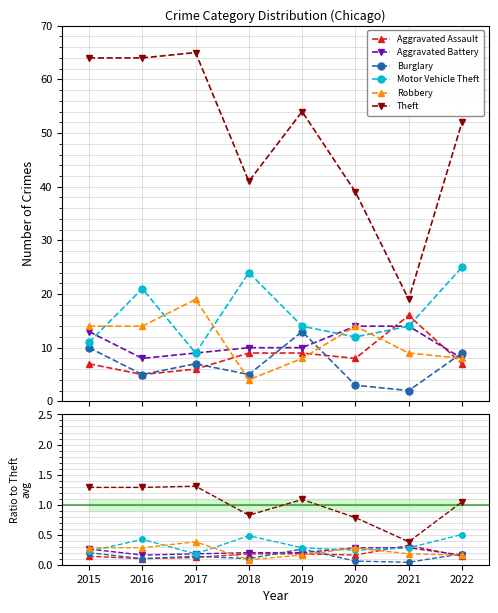

What is the spread (max minus min) of values at 2022?

0.9